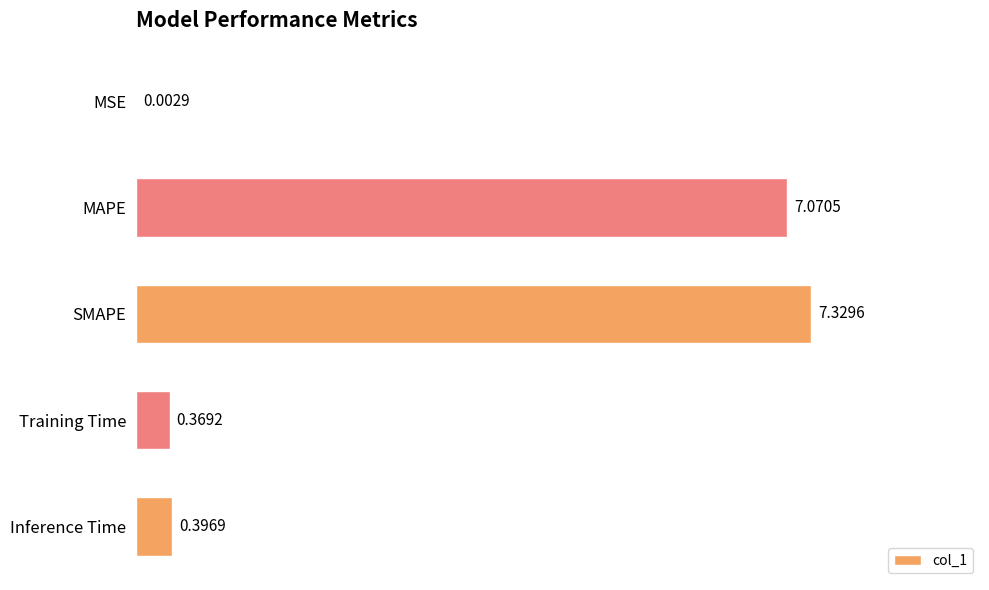

How many categories are shown in the chart?

5